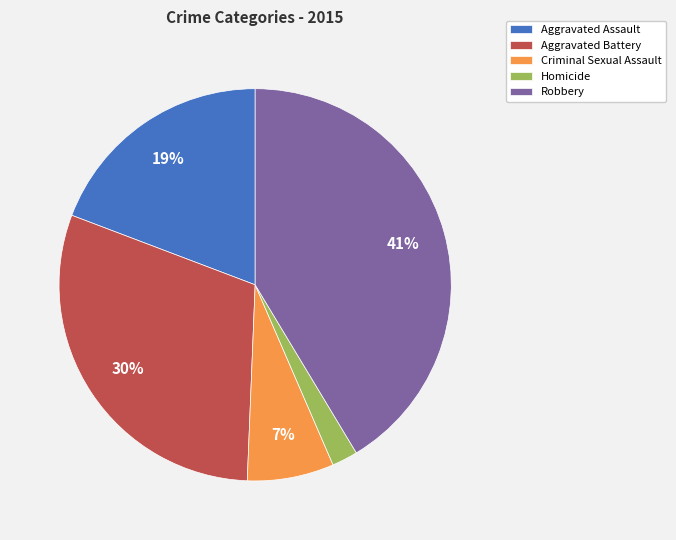

Which slice is the smallest?

Homicide